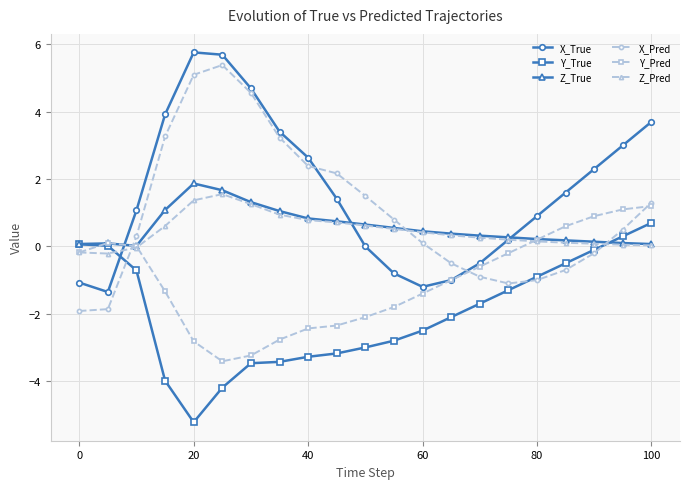

What is the smallest value displayed?

-5.2